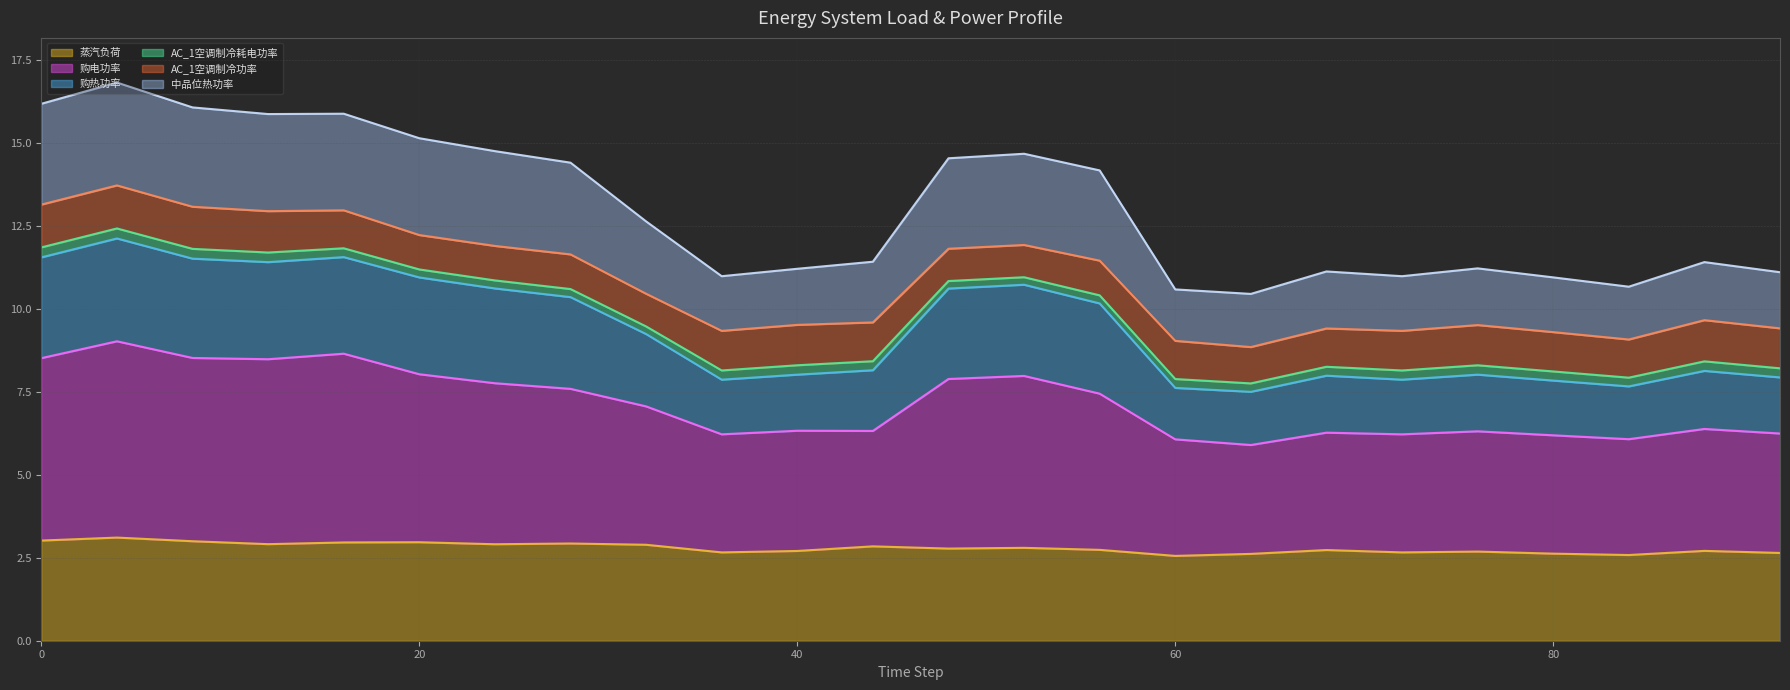

Which label corresponds to the largest value in the chart?

4